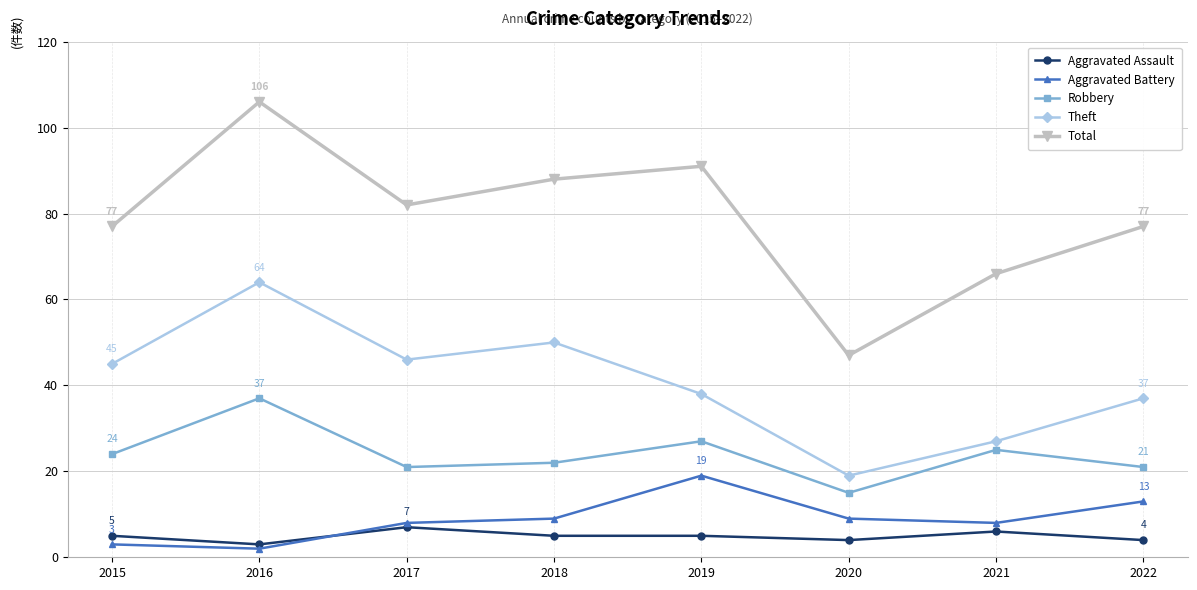

True or false: Total and Theft cross at least once.

False